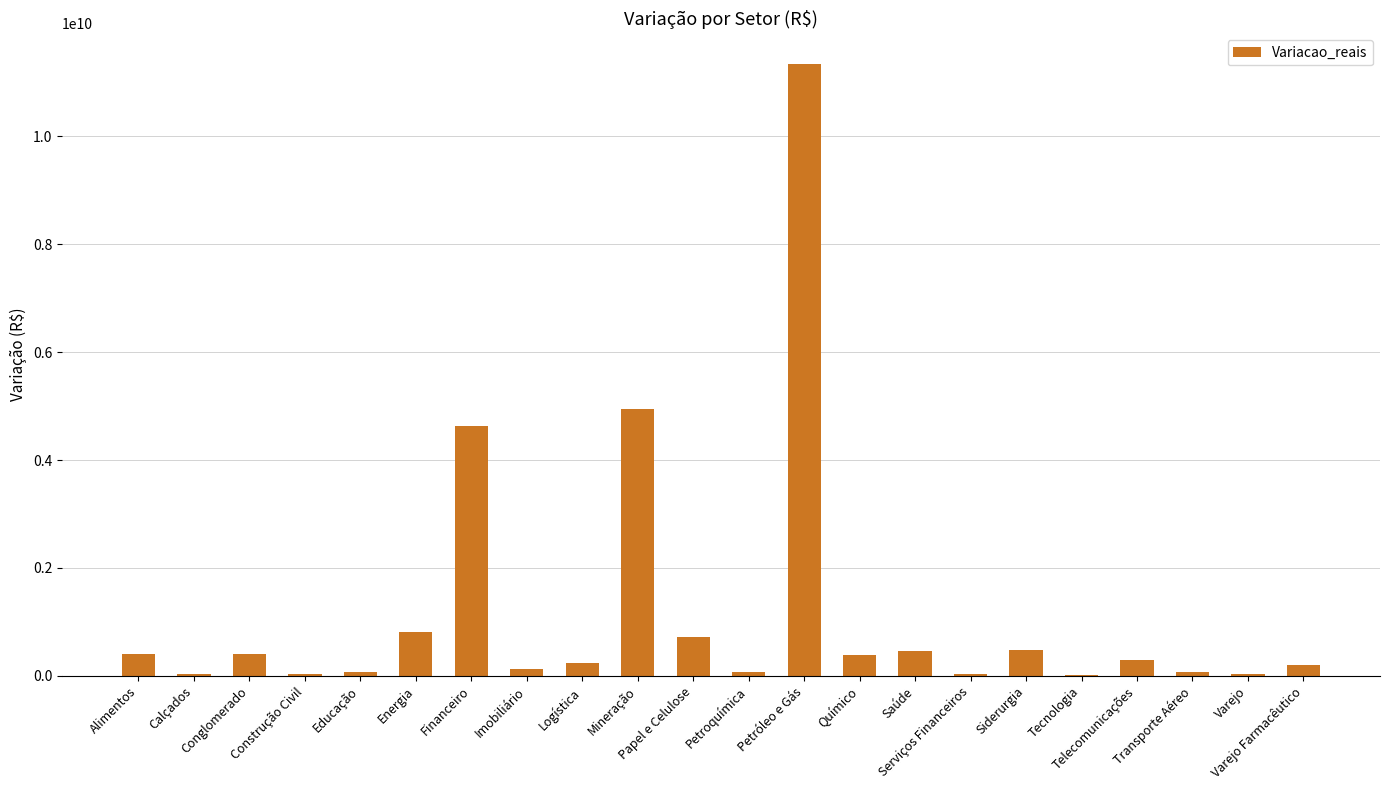

What is the average value?

1175390483.7